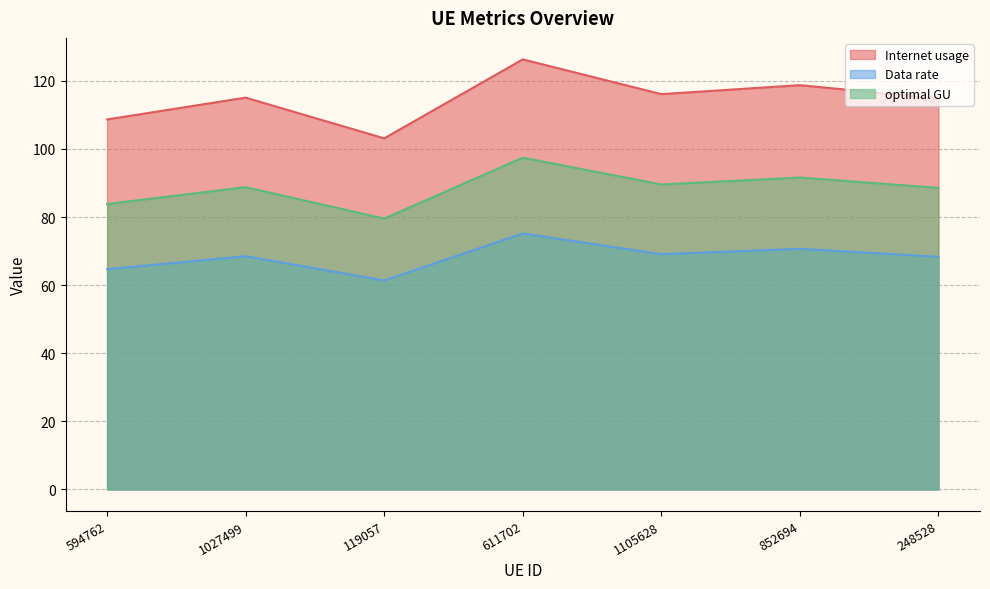

Which series has the largest total across all categories?

Internet usage